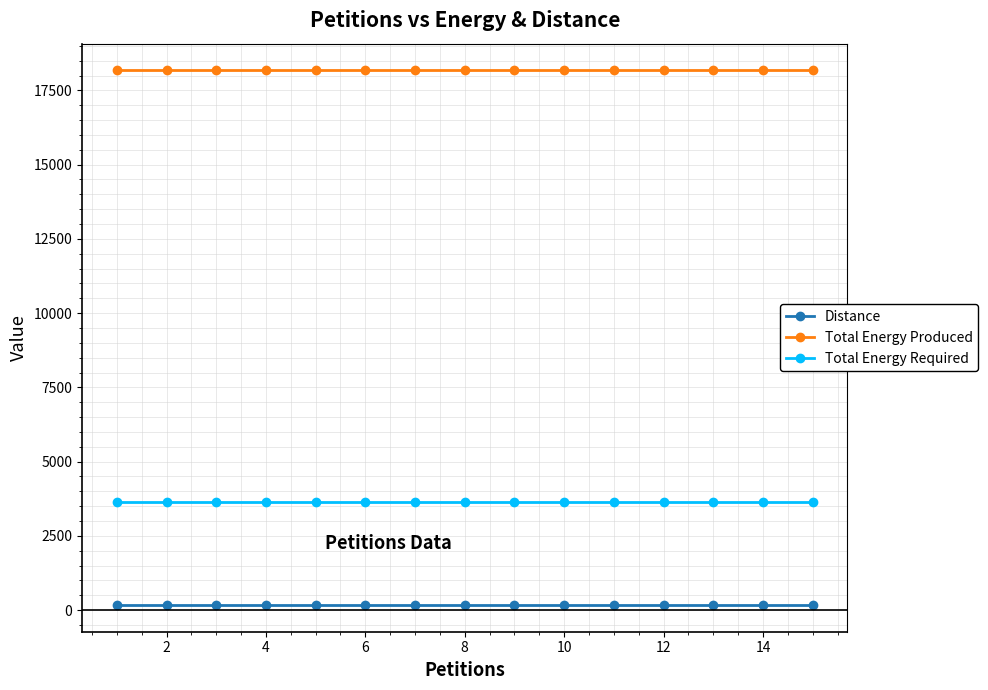

How many series are shown in this chart?

3